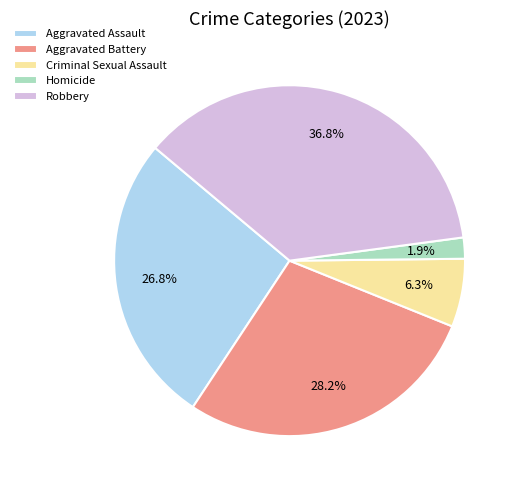

To the nearest percent, what is the average slice percentage?

20%